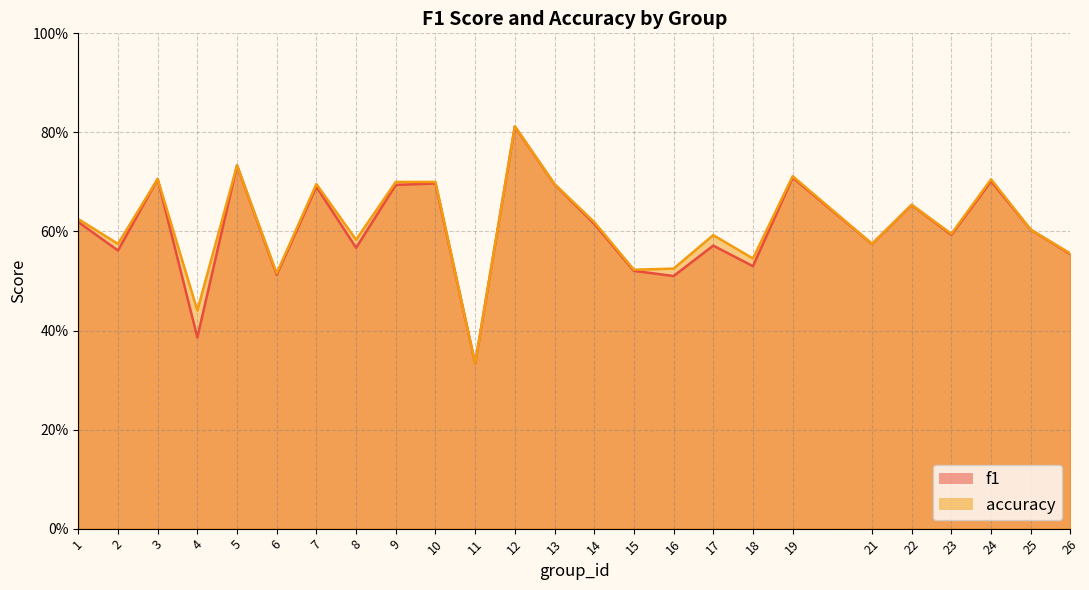

Reading left to right, extract all data points from this chart.

f1: 1=0.6	2=0.6	3=0.7	4=0.4	5=0.7	6=0.5	7=0.7	8=0.6	9=0.7	10=0.7	11=0.3	12=0.8	13=0.7	14=0.6	15=0.5	16=0.5	17=0.6	18=0.5	19=0.7	21=0.6	22=0.7	23=0.6	24=0.7	25=0.6	26=0.6
accuracy: 1=0.6	2=0.6	3=0.7	4=0.4	5=0.7	6=0.5	7=0.7	8=0.6	9=0.7	10=0.7	11=0.3	12=0.8	13=0.7	14=0.6	15=0.5	16=0.5	17=0.6	18=0.5	19=0.7	21=0.6	22=0.7	23=0.6	24=0.7	25=0.6	26=0.6